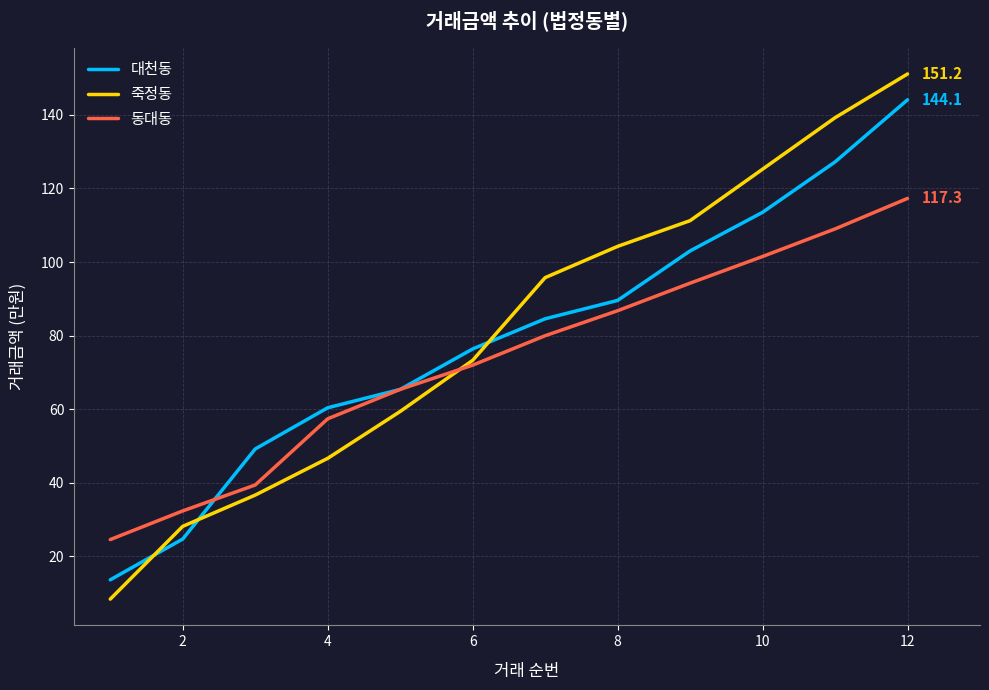

Which series has the largest range (max minus min)?

죽정동